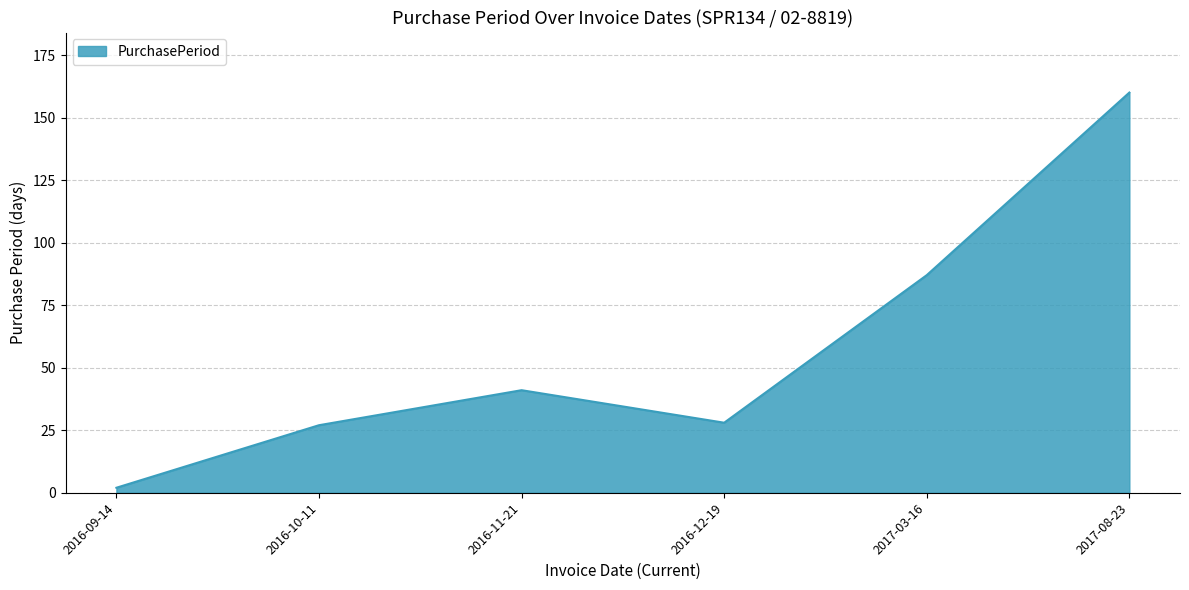

True or false: there are more than 0 points higher than both neighbors.

True